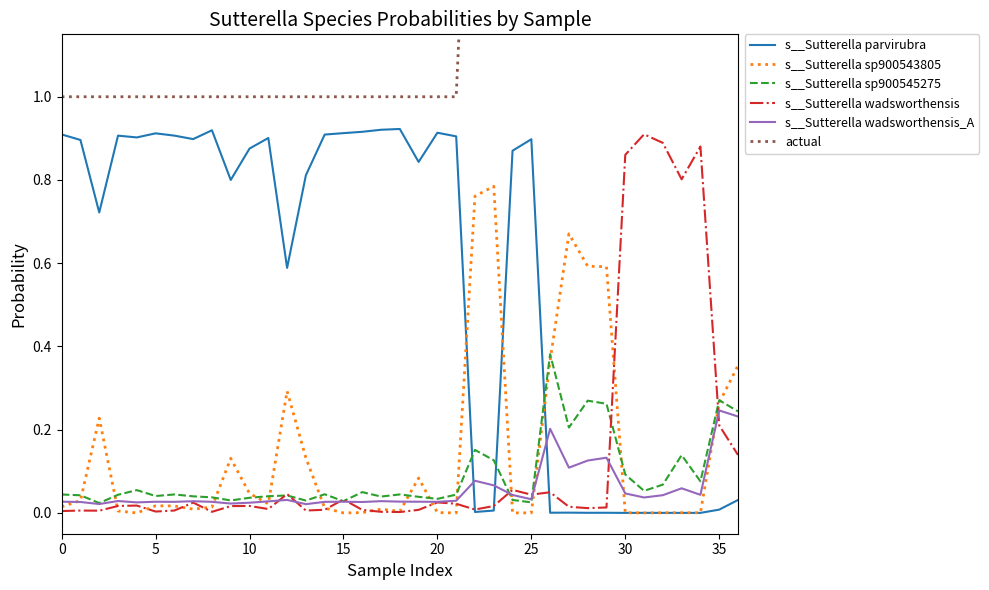

Reading left to right, transcribe all the data shown in this chart.

s__Sutterella parvirubra: 0.9	0.9	0.7	0.9	0.9	0.9	0.9	0.9	0.9	0.8	0.9	0.9	0.6	0.8	0.9	0.9	0.9	0.9	0.9	0.8	0.9	0.9	0.0	0.0	0.9	0.9	0.0	0.0	0.0	0.0	0.0	0.0	0.0	0.0	0.0	0.0	0.0
s__Sutterella sp900543805: 0.0	0.0	0.2	0.0	0.0	0.0	0.0	0.0	0.0	0.1	0.0	0.0	0.3	0.1	0.0	0.0	0.0	0.0	0.0	0.1	0.0	0.0	0.8	0.8	0.0	0.0	0.4	0.7	0.6	0.6	0.0	0.0	0.0	0.0	0.0	0.3	0.4
s__Sutterella sp900545275: 0.0	0.0	0.0	0.0	0.1	0.0	0.0	0.0	0.0	0.0	0.0	0.0	0.0	0.0	0.0	0.0	0.0	0.0	0.0	0.0	0.0	0.0	0.2	0.1	0.0	0.0	0.4	0.2	0.3	0.3	0.1	0.1	0.1	0.1	0.1	0.3	0.2
s__Sutterella wadsworthensis: 0.0	0.0	0.0	0.0	0.0	0.0	0.0	0.0	0.0	0.0	0.0	0.0	0.0	0.0	0.0	0.0	0.0	0.0	0.0	0.0	0.0	0.0	0.0	0.0	0.1	0.0	0.0	0.0	0.0	0.0	0.9	0.9	0.9	0.8	0.9	0.2	0.1
s__Sutterella wadsworthensis_A: 0.0	0.0	0.0	0.0	0.0	0.0	0.0	0.0	0.0	0.0	0.0	0.0	0.0	0.0	0.0	0.0	0.0	0.0	0.0	0.0	0.0	0.0	0.1	0.1	0.0	0.0	0.2	0.1	0.1	0.1	0.0	0.0	0.0	0.1	0.0	0.2	0.2
actual: 1.0	1.0	1.0	1.0	1.0	1.0	1.0	1.0	1.0	1.0	1.0	1.0	1.0	1.0	1.0	1.0	1.0	1.0	1.0	1.0	1.0	1.0	2.0	2.0	2.0	2.0	3.0	3.0	3.0	3.0	4.0	4.0	4.0	4.0	4.0	5.0	5.0